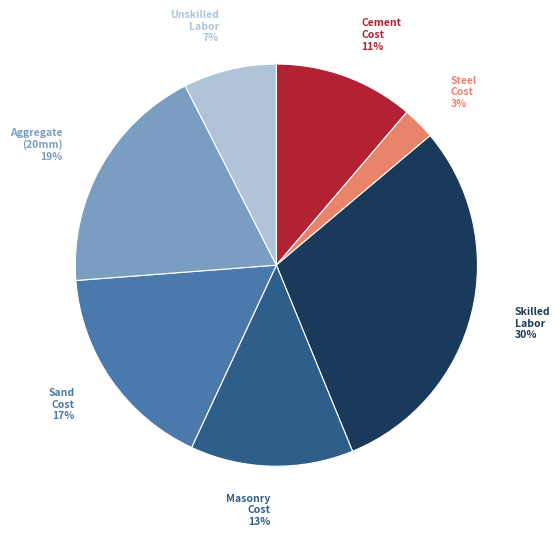

Combined, do Skilled Labor and Cement Cost account for over 50%?

No